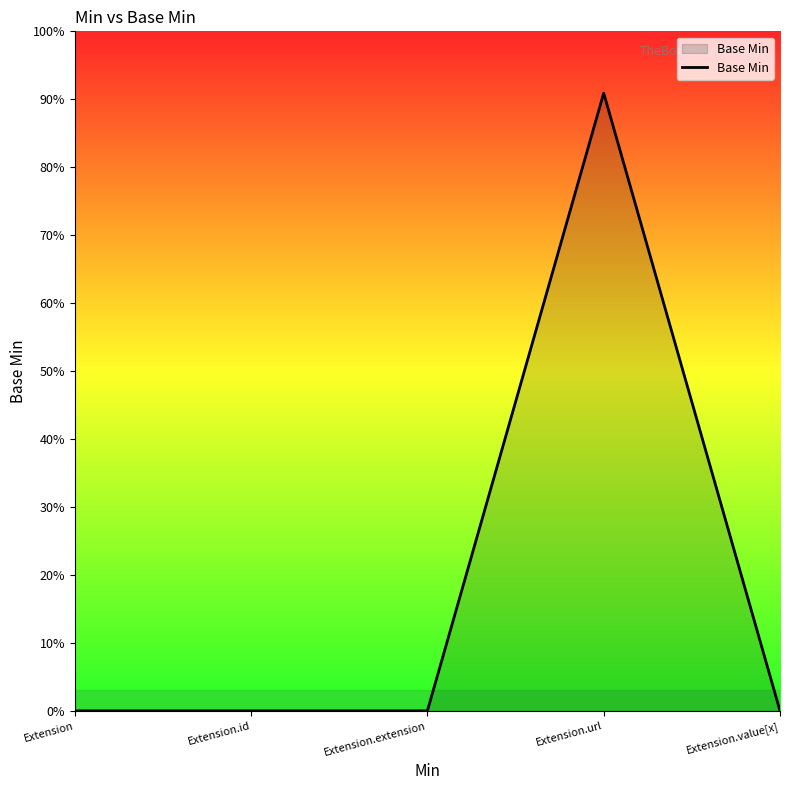

Is this an area chart (filled region under the line)?

Yes